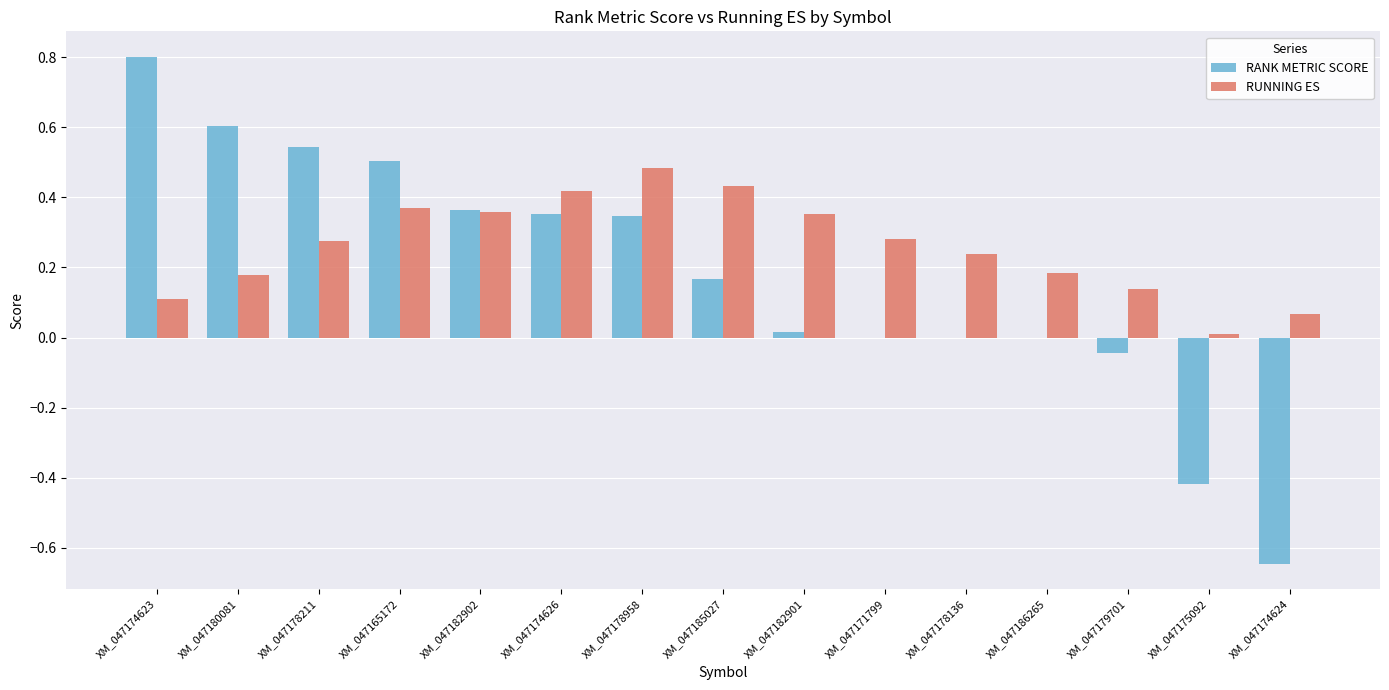

Does the chart contain stacked bars?

No